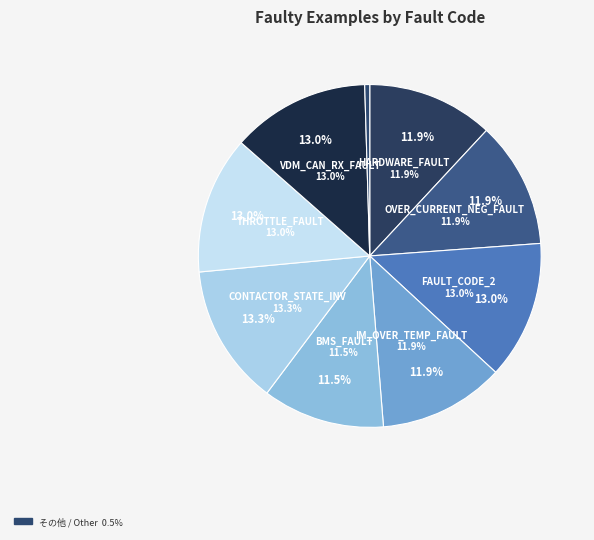

The RNFB_FAULT slice represents 9% of the pie. True or false?

False